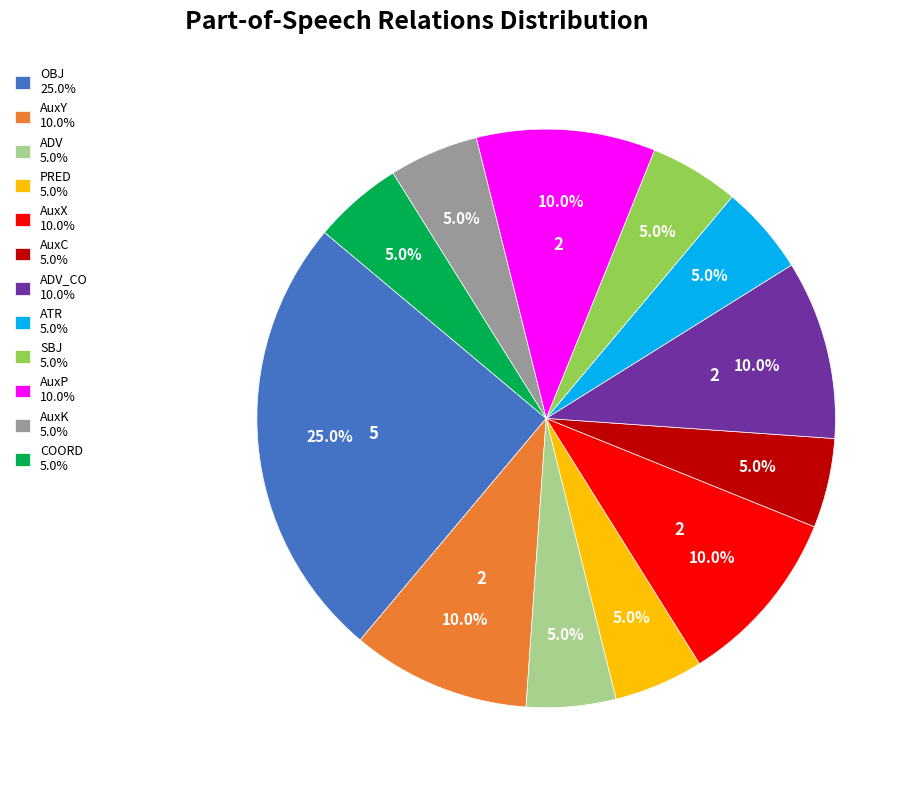

Which category has the biggest portion of the pie?

OBJ 25.0%